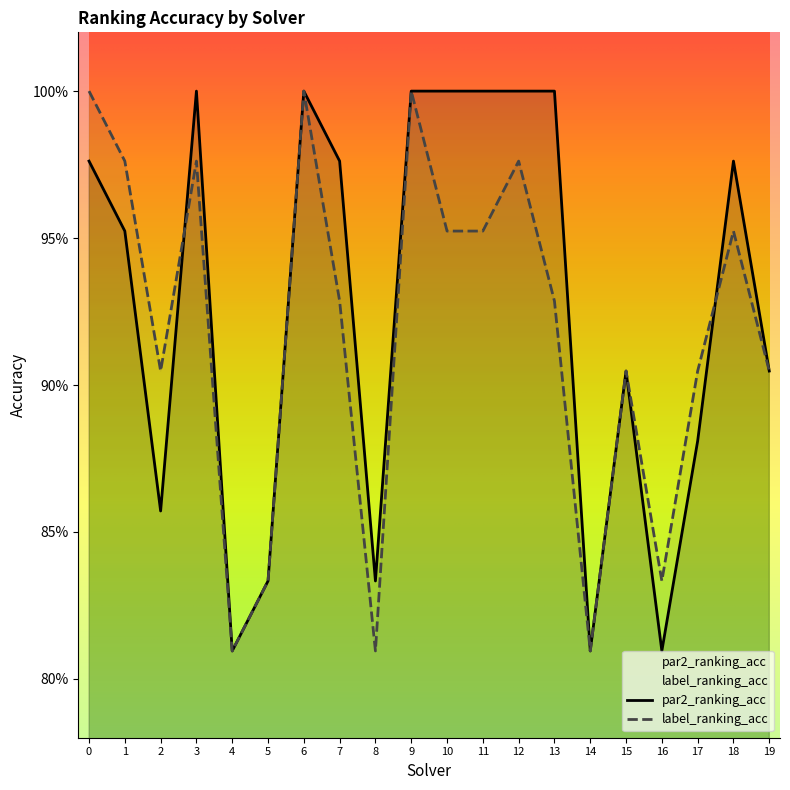

At how many categories does at least one series exceed 0?

20